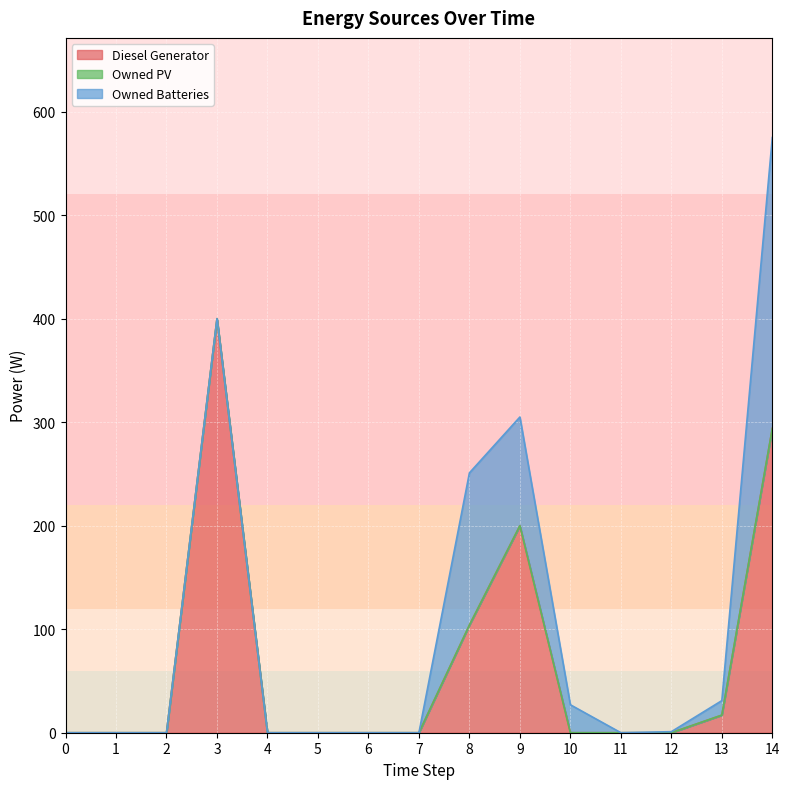

How many distinct data groups are displayed?

3